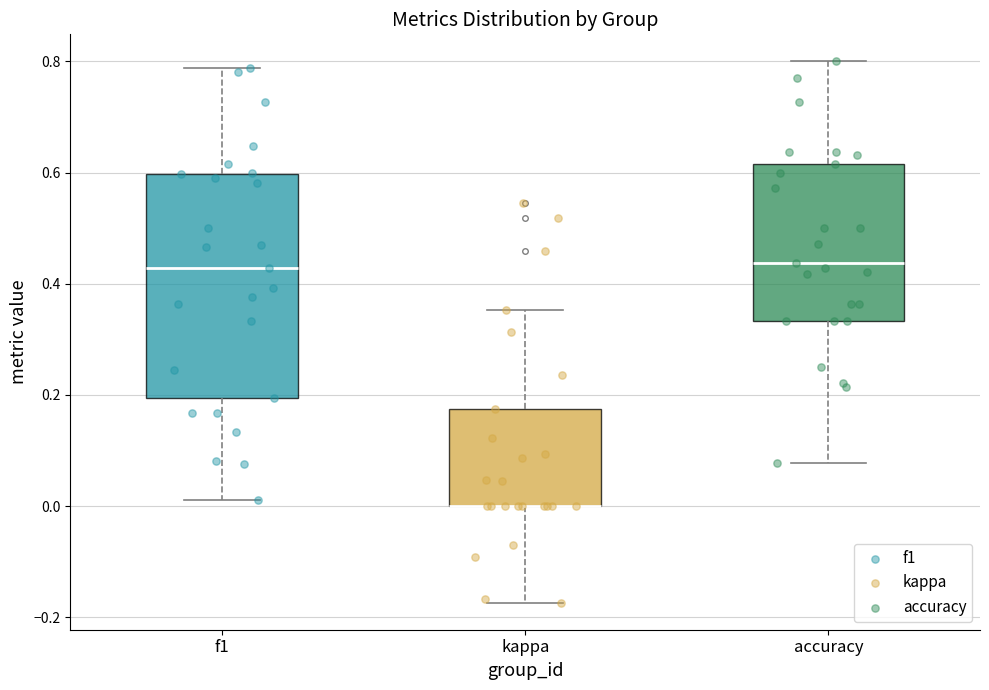

Which box is the tallest, from its lower edge to its upper edge?

f1